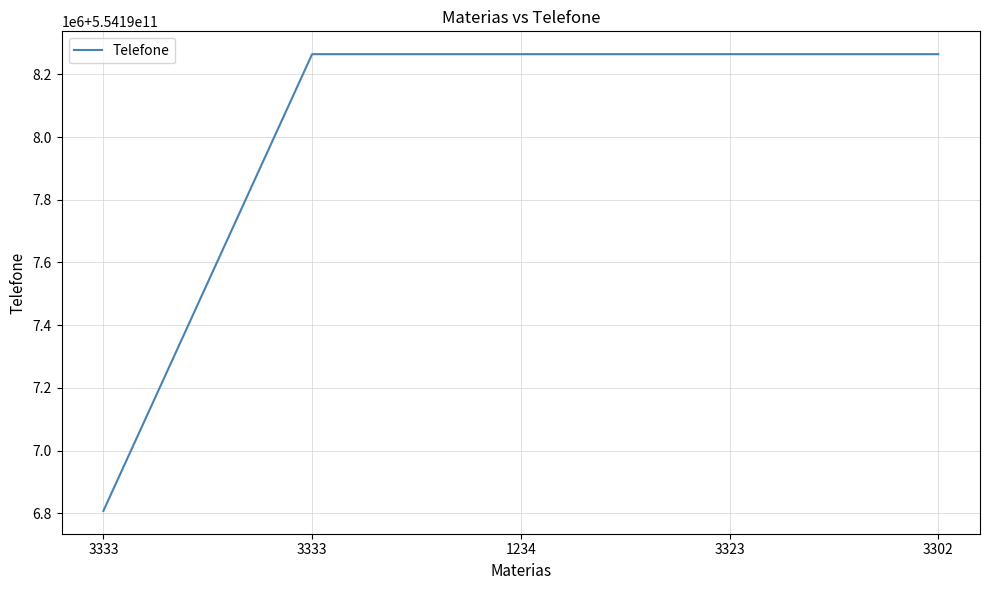

What is the minimum value shown in the chart?

554196807768